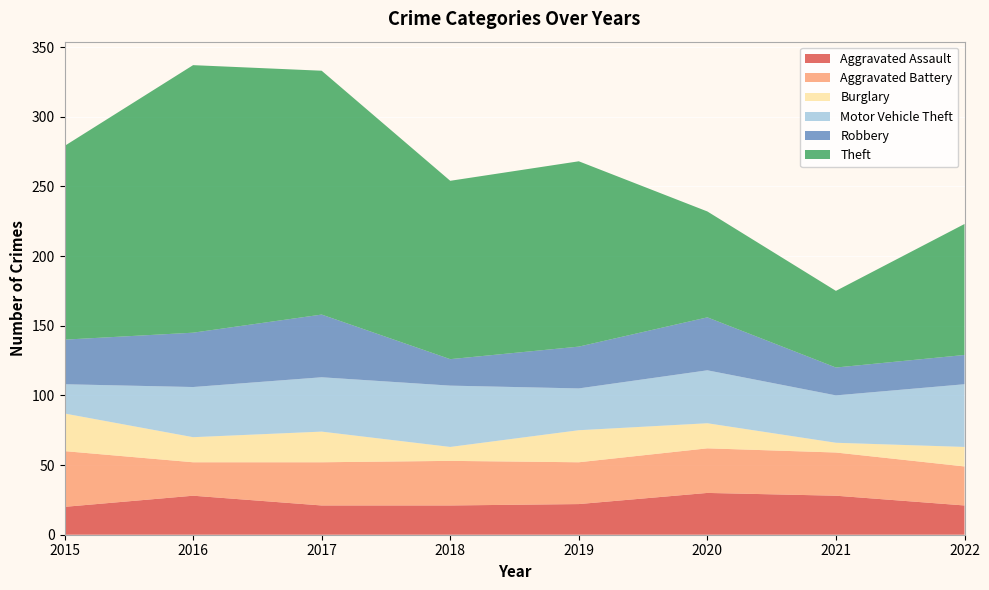

Reading right to left, transcribe all the data shown in this chart.

Aggravated Assault: 21	28	30	22	21	21	28	20
Aggravated Battery: 28	31	32	30	32	31	24	40
Burglary: 14	7	18	23	10	22	18	27
Motor Vehicle Theft: 45	34	38	30	44	39	36	21
Robbery: 21	20	38	30	19	45	39	32
Theft: 94	55	76	133	128	175	192	139